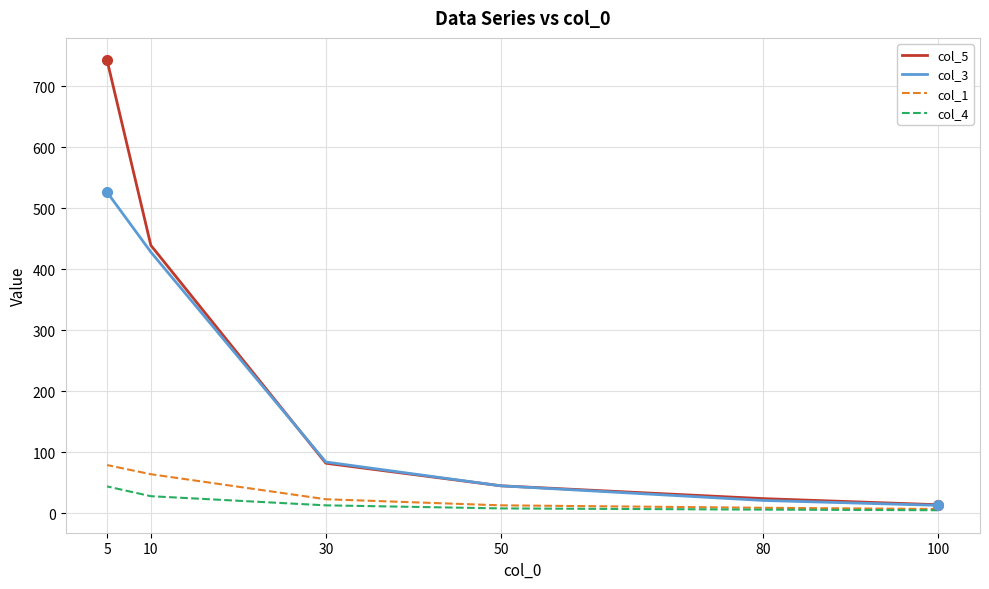

Between which two adjacent categories do col_5 and col_3 first intersect?

30 and 10